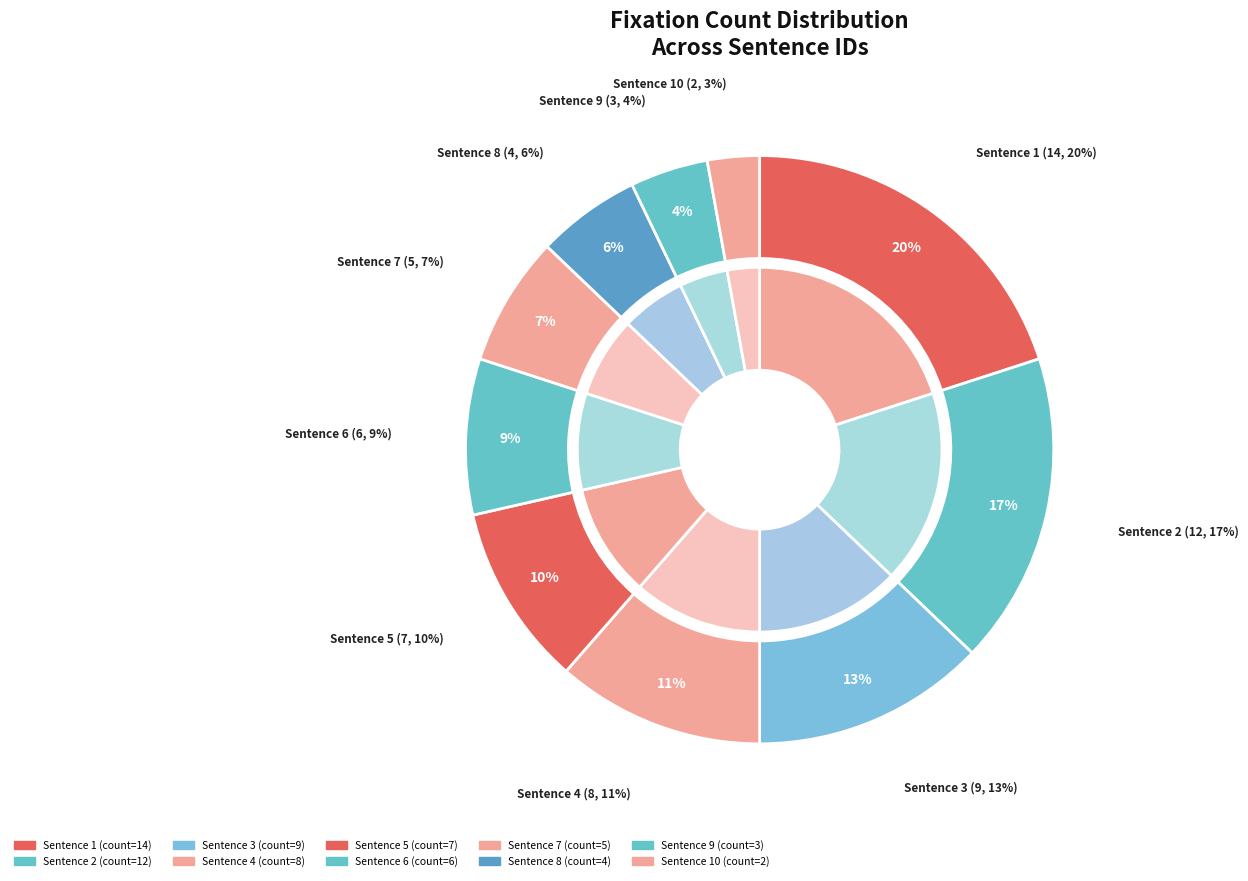

What is the total percentage of 1 and 7?

27.1%